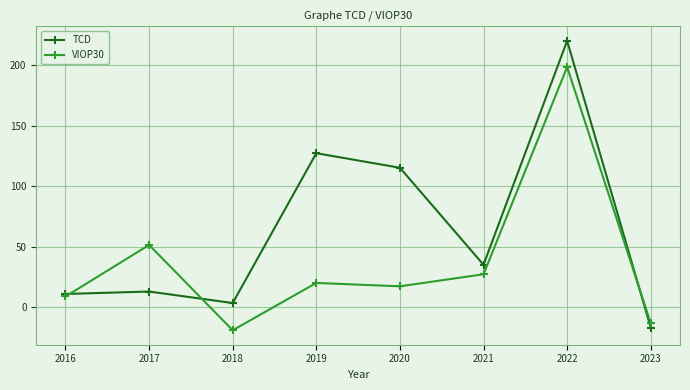

What is the difference between the maximum and minimum values in the TCD series?

237.4